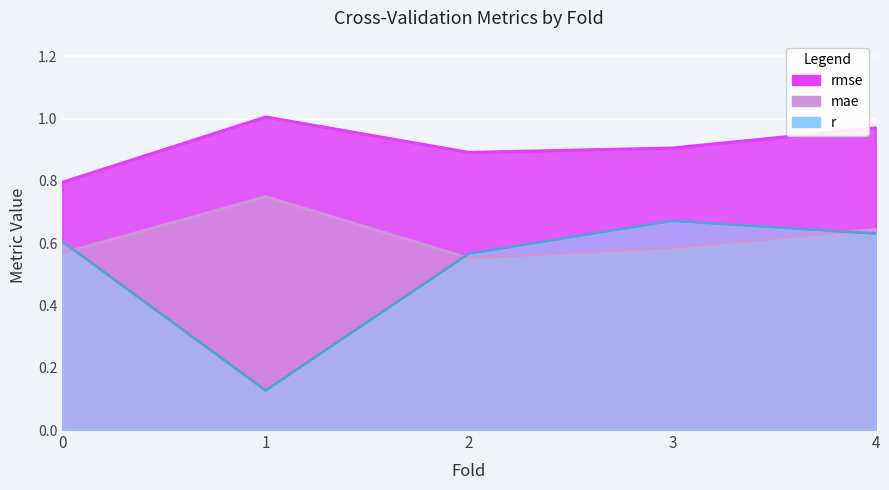

Rank the categories by r value from lowest to highest.

1.0, 2.0, 0.0, 4.0, 3.0